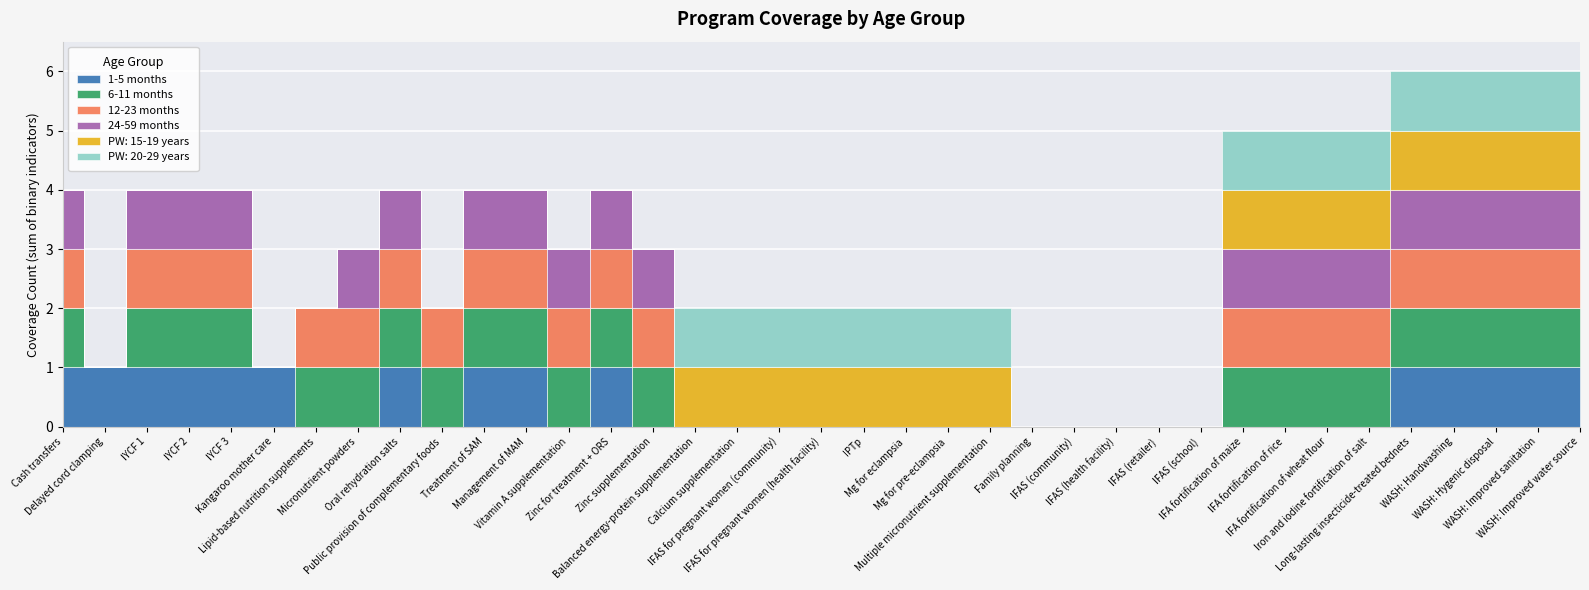

True or false: PW: 20-29 years and PW: 15-19 years intersect in this chart.

False